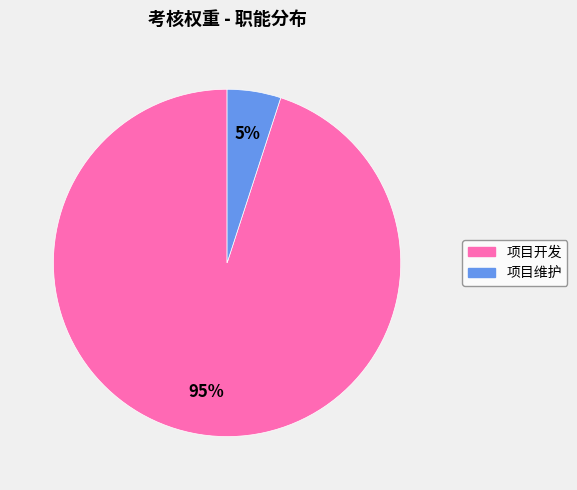

To the nearest percent, what is the average slice percentage?

50%